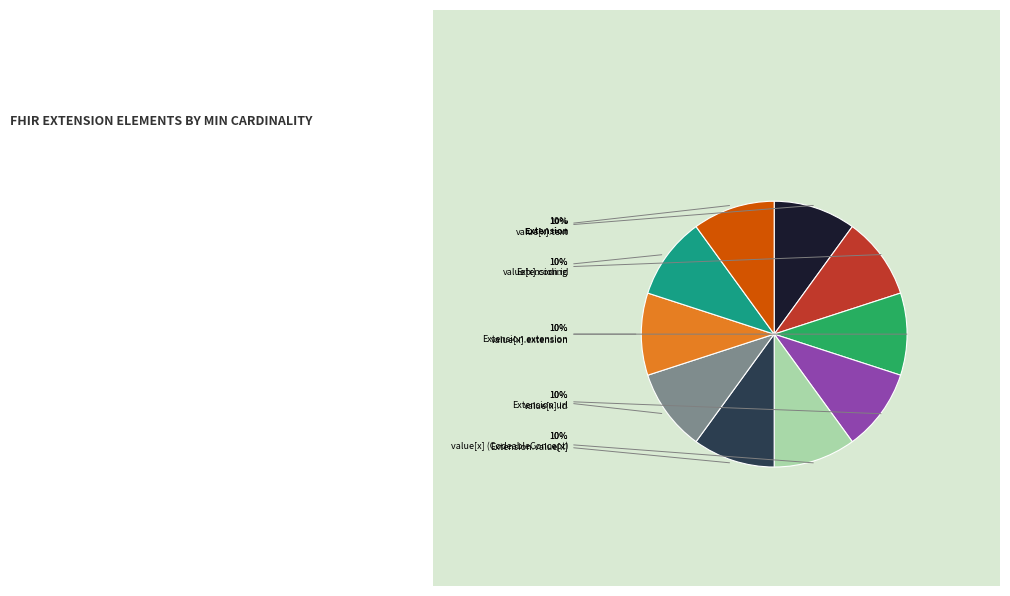

The value[x].coding slice represents 10% of the pie. True or false?

True